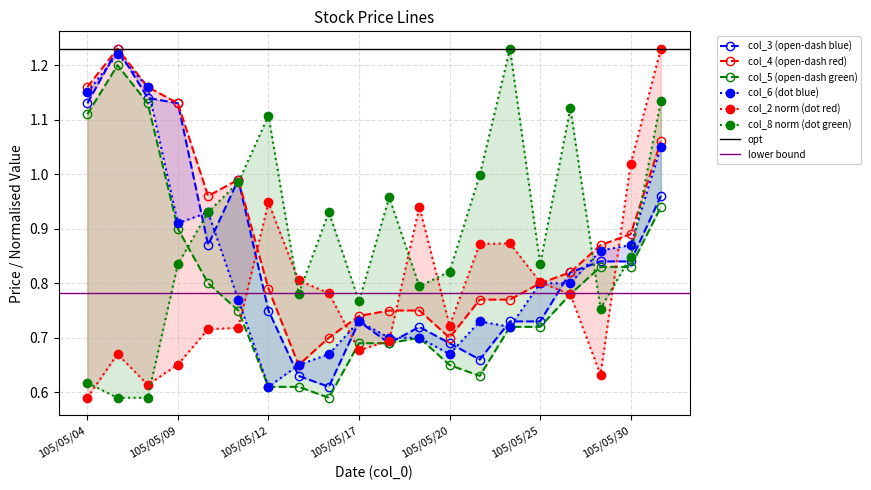

List the series in order of their peak value, lowest first.

col_5, col_6, col_2, col_3, col_4, col_8